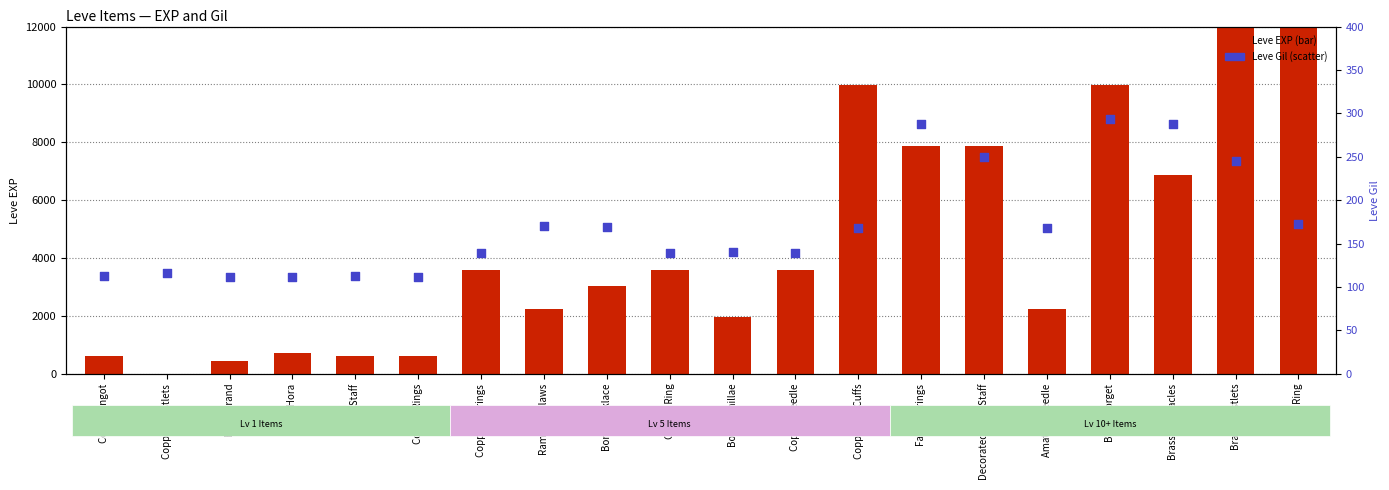

Which series contains the highest Y value?

Leve EXP